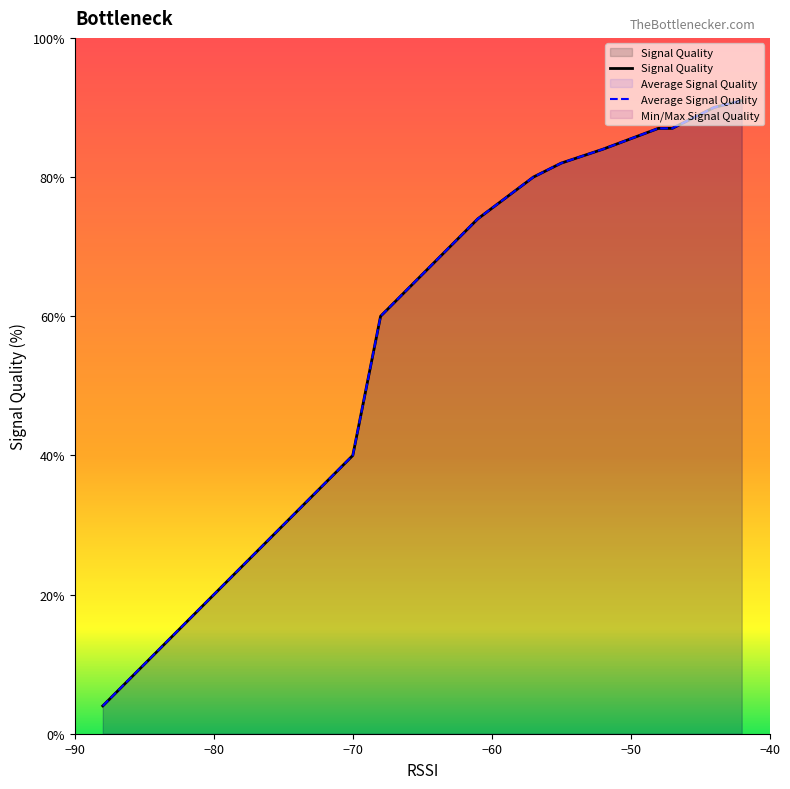

What is the difference between the second highest and second lowest values in the Signal Quality series?

83